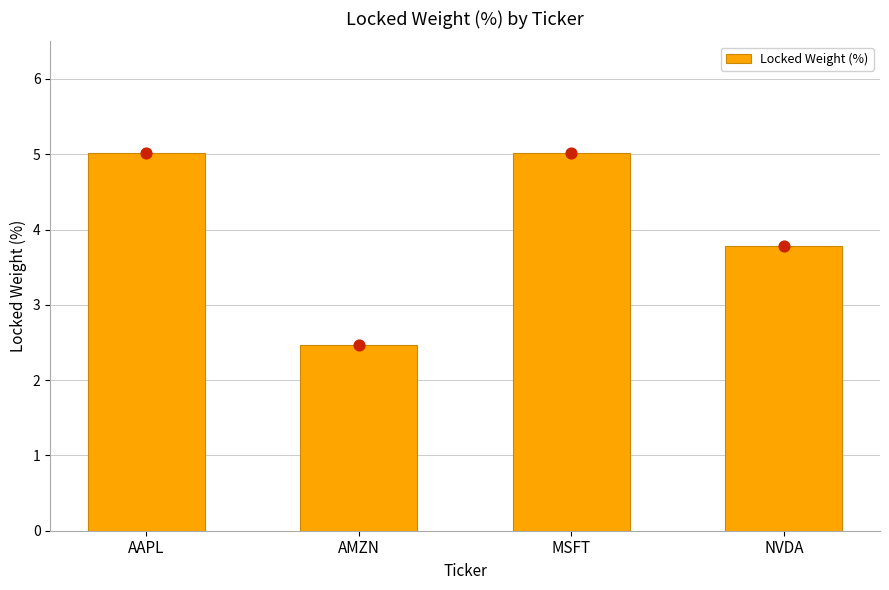

Between MSFT and AMZN, which is larger?

MSFT